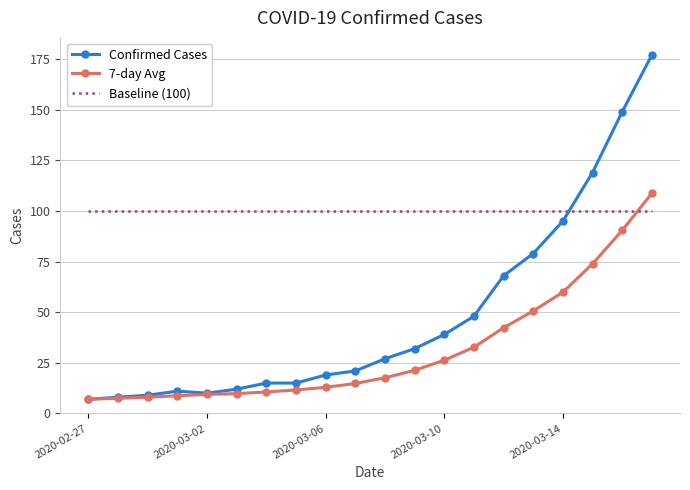

What is the greatest value displayed?

177.0